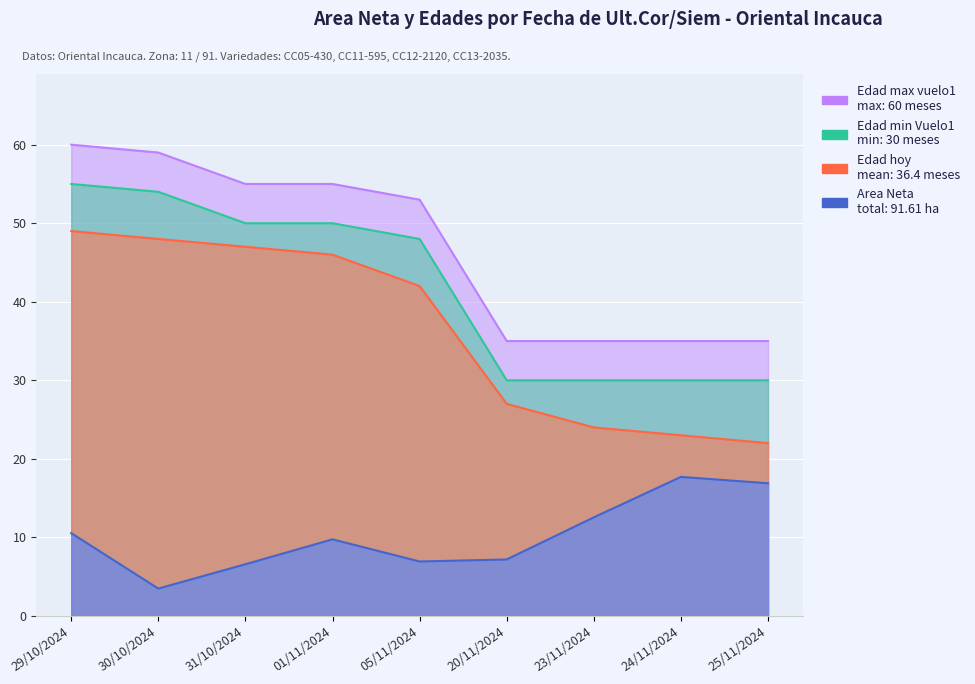

Does the chart display data point markers on the line(s)?

No